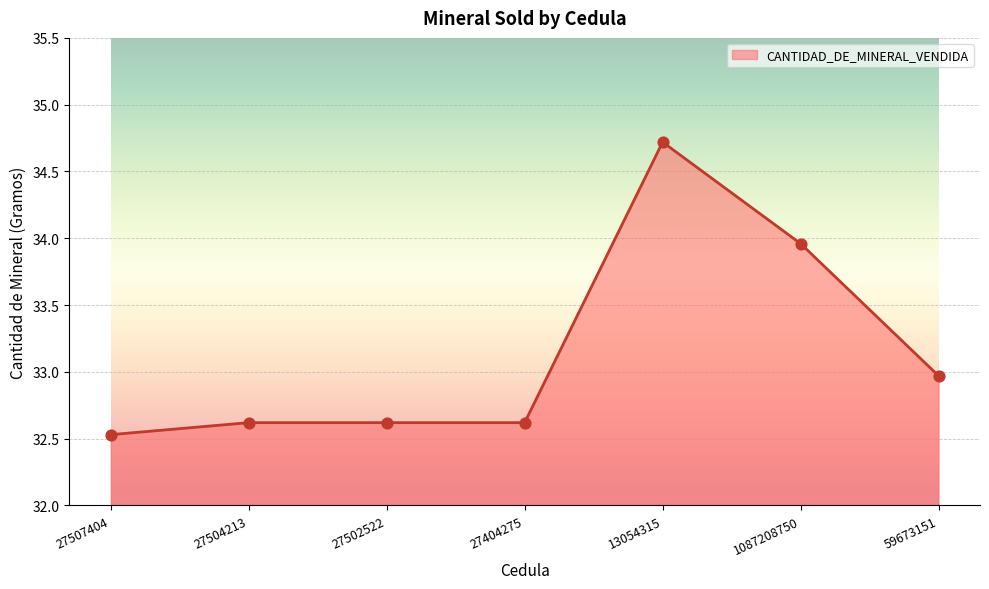

Approximately how many times larger is the value at 27504213 compared to 27507404?

1.0